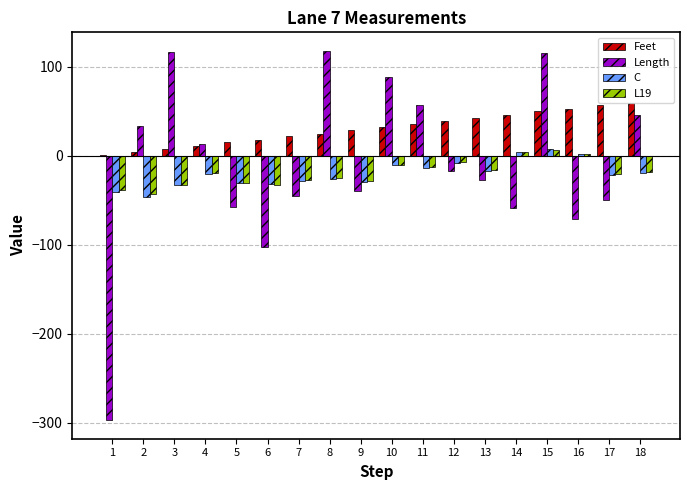

Which series changed the most between 1 and 12?

Length